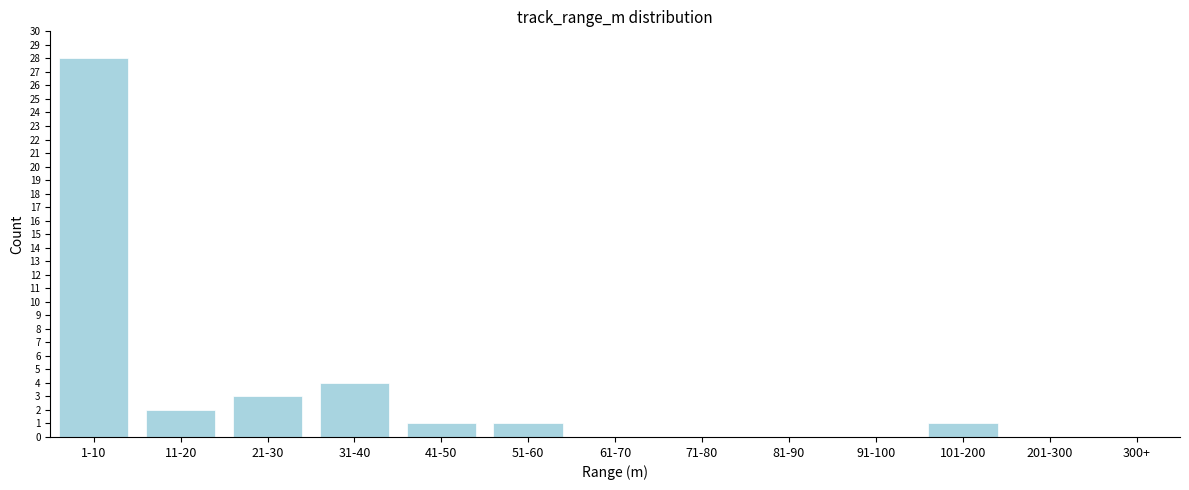

Reading left to right, list all the values displayed in this chart.

1-10=28	11-20=2	21-30=3	31-40=4	41-50=1	51-60=1	61-70=0	71-80=0	81-90=0	91-100=0	101-200=1	201-300=0	300+=0